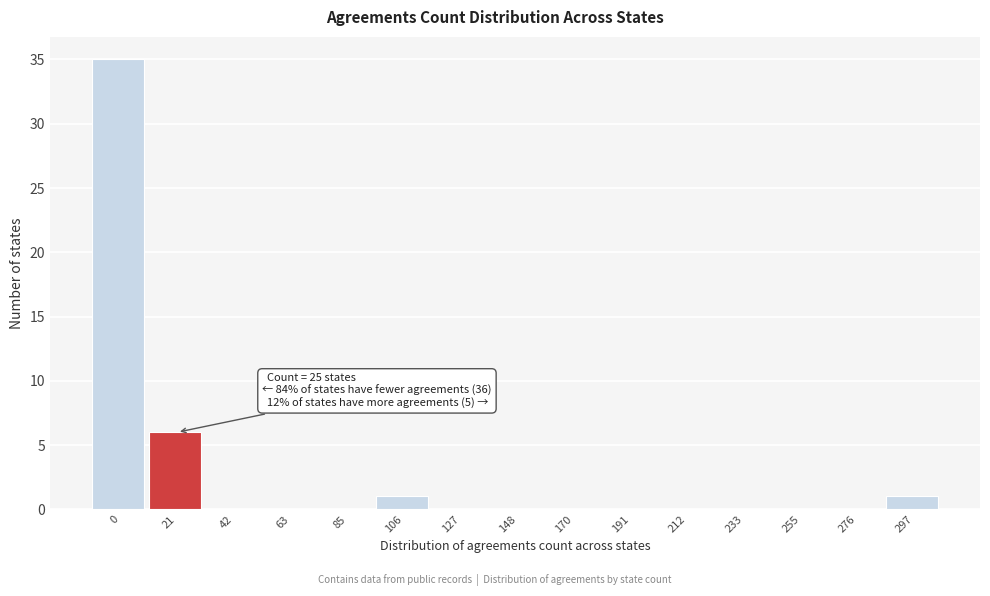

Reading left to right, extract all data points from this chart.

0=35	21=6	42=0	63=0	85=0	106=1	127=0	148=0	170=0	191=0	212=0	233=0	255=0	276=0	297=1